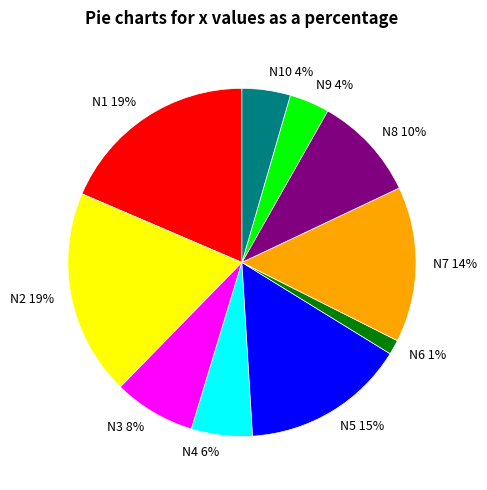

To the nearest percent, what is the average slice percentage?

10%